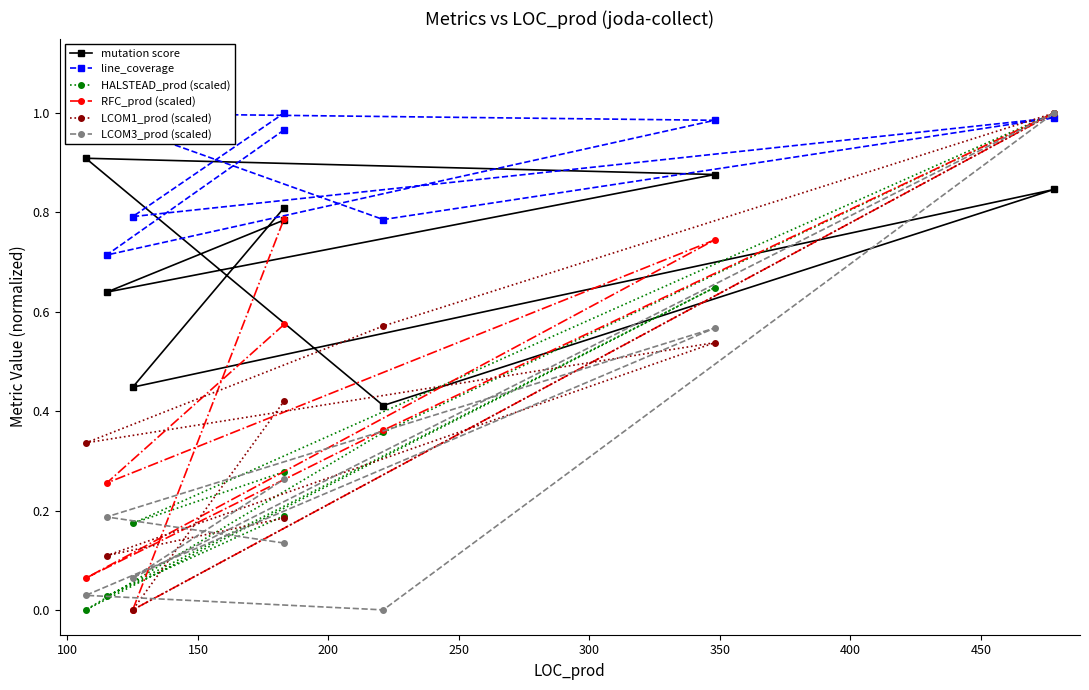

Reading left to right, list all the values displayed in this chart.

mutation score: 0.8	0.6	0.9	0.9	0.4	0.8	0.4	0.8
line_coverage: 1.0	0.7	1.0	1.0	0.8	1.0	0.8	1.0
HALSTEAD_prod (scaled): 0.2	0.0	0.6	0.0	0.4	1.0	0.2	0.3
RFC_prod (scaled): 0.6	0.3	0.7	0.1	0.4	1.0	0.0	0.8
LCOM1_prod (scaled): 0.2	0.1	0.5	0.3	0.6	1.0	0.0	0.4
LCOM3_prod (scaled): 0.1	0.2	0.6	0.0	0.0	1.0	0.1	0.3